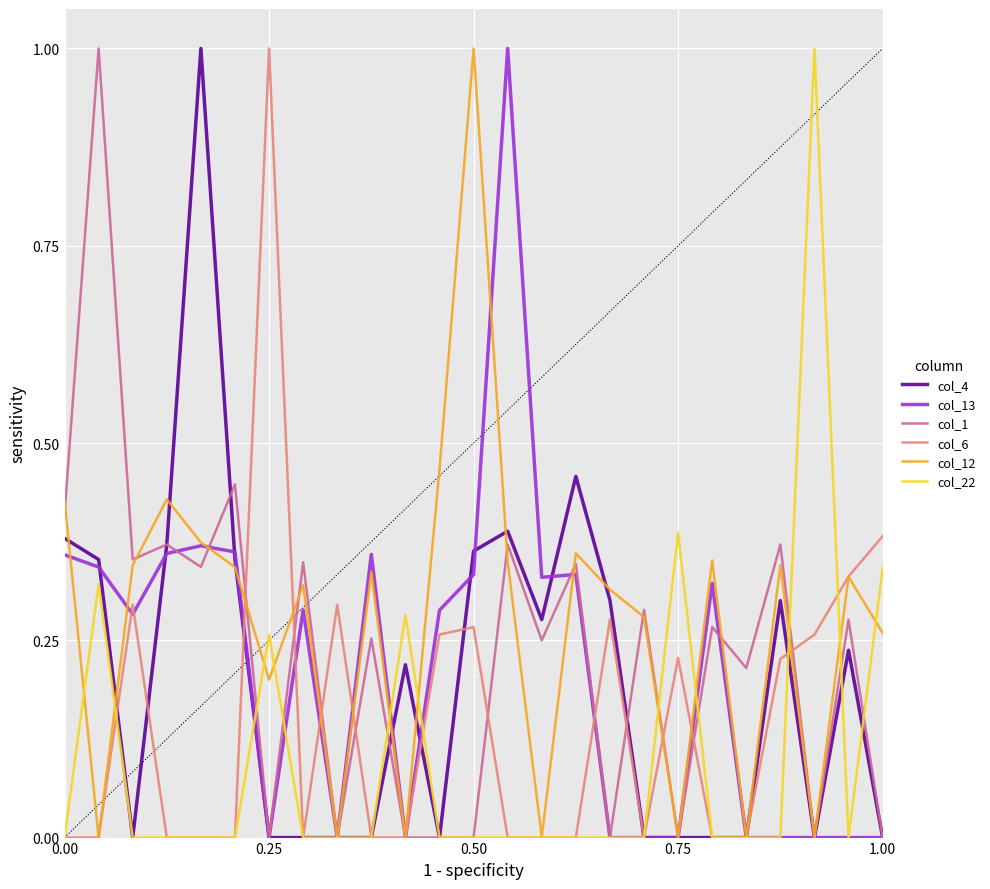

What is the value of the col_4 point at the 6th from the left?

0.4